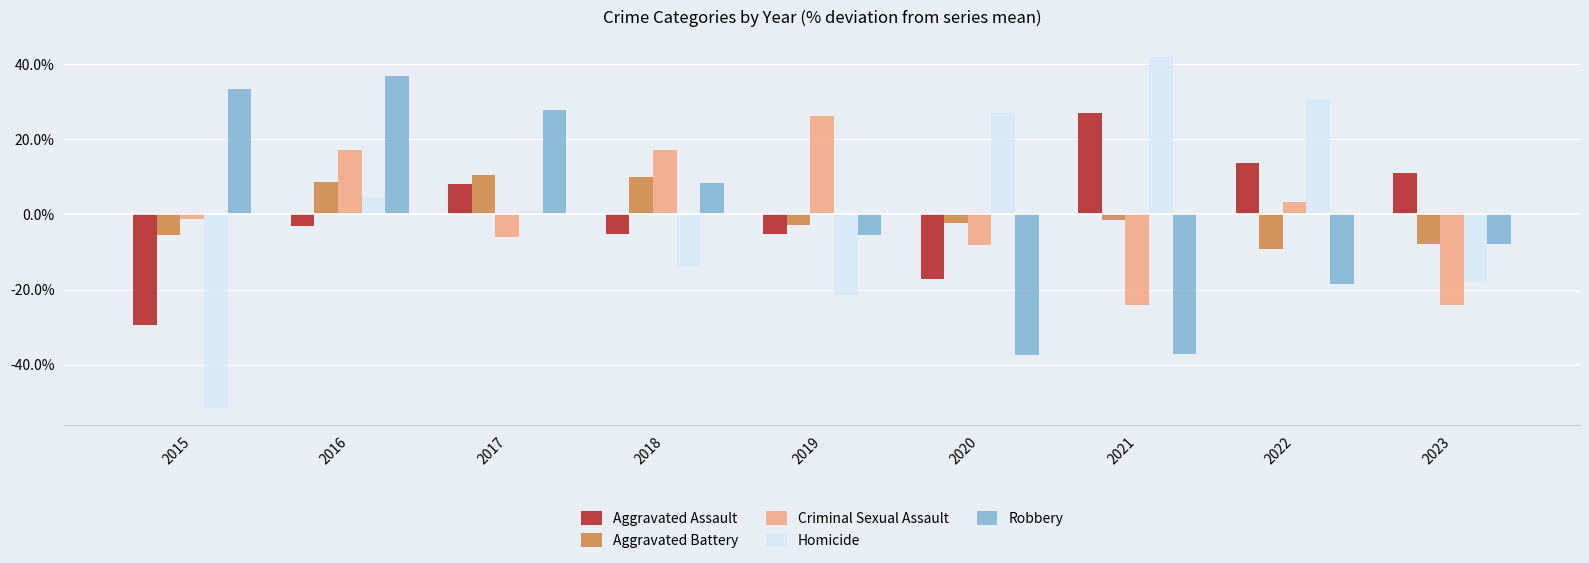

Which category has the highest value across all series?

2021